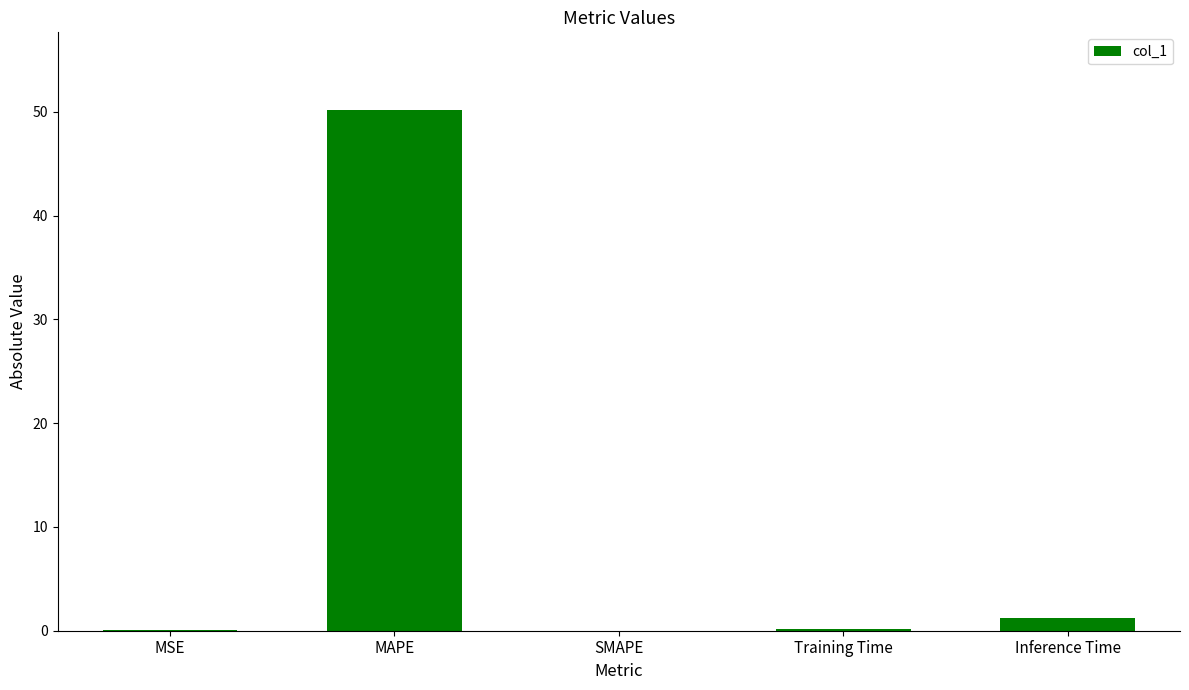

Is it true that the value at MAPE is 28.2?

False